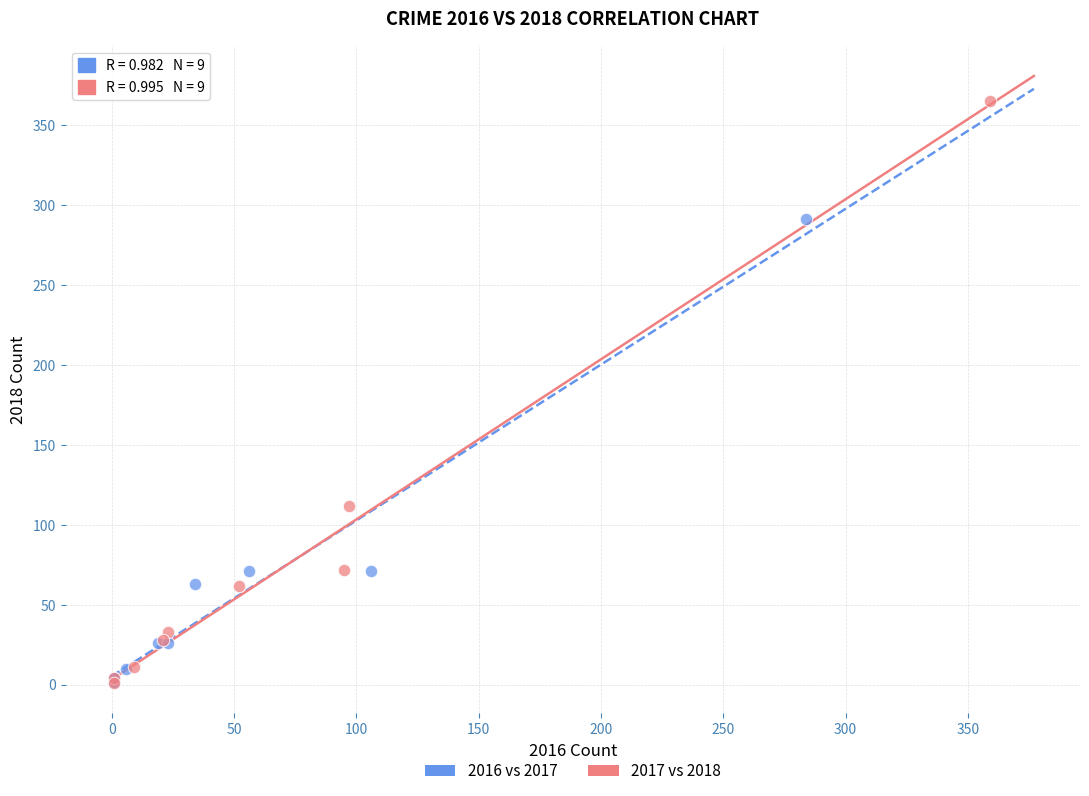

Which series contains the highest Y value?

2017 vs 2018